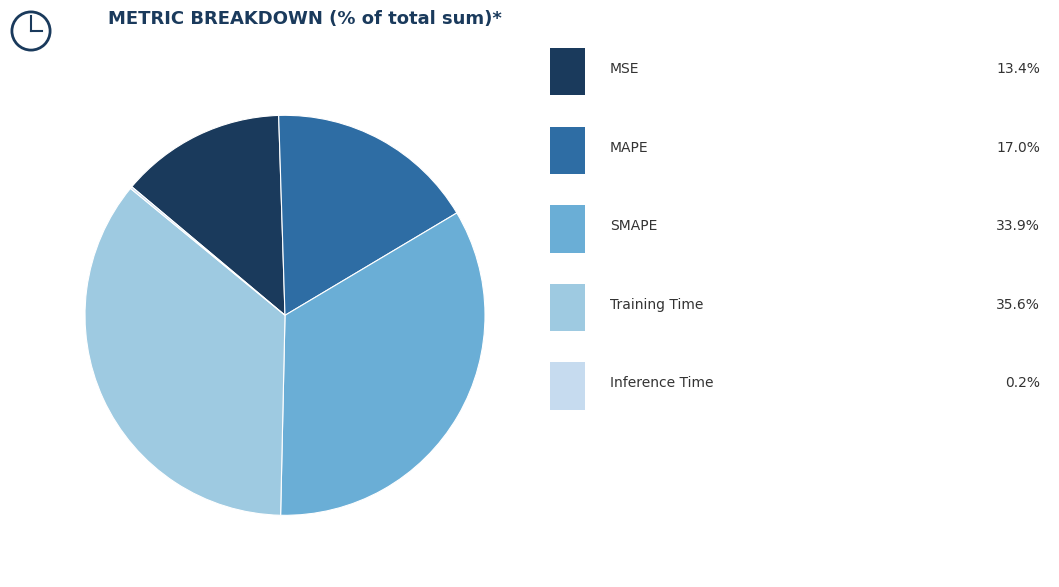

Is there any slice that represents more than half of the pie?

No